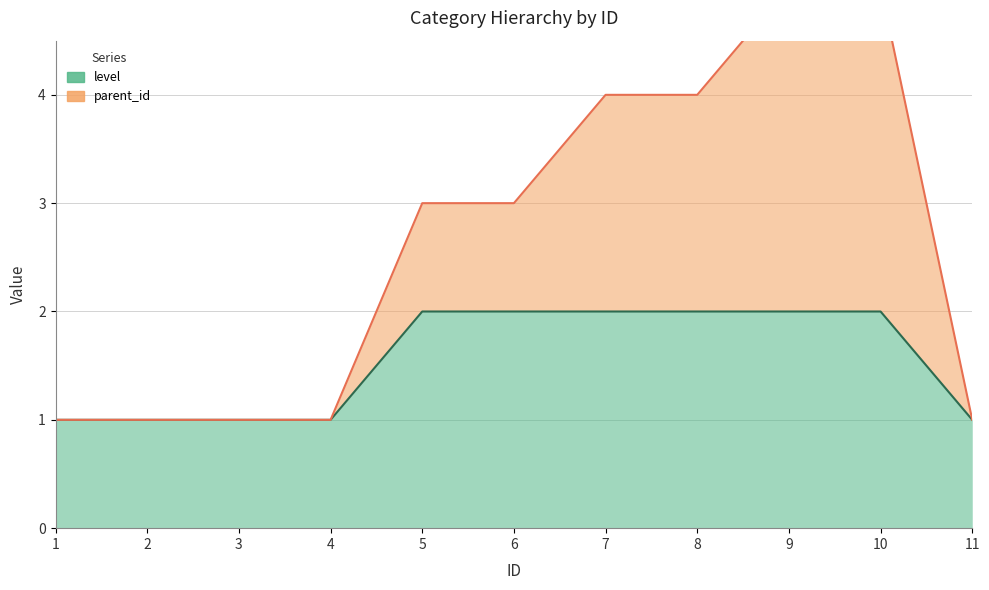

At 2, list the series in order from smallest to largest.

level, parent_id